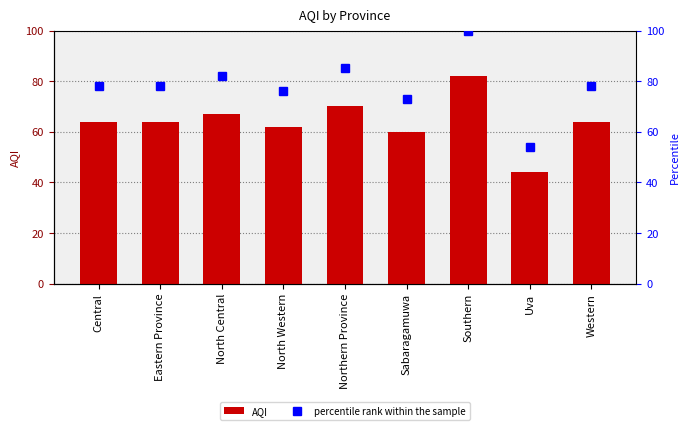

What are all the series names shown in the legend?

AQI, percentile rank within the sample